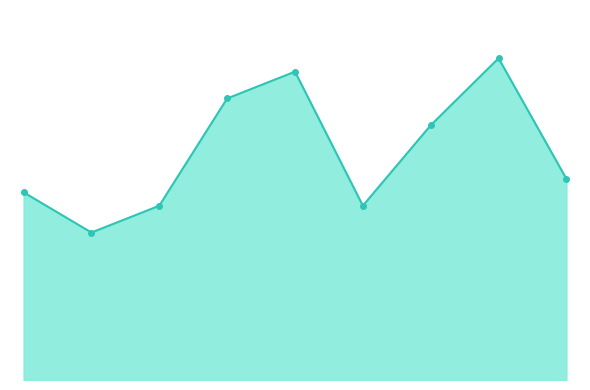

How many series are shown in this chart?

1